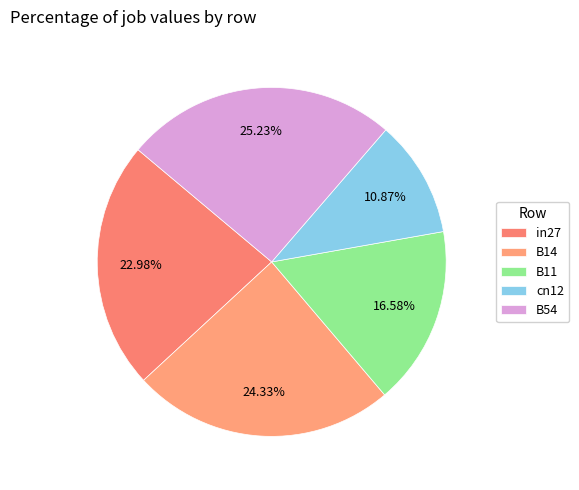

To the nearest percent, what is the average slice percentage?

20%